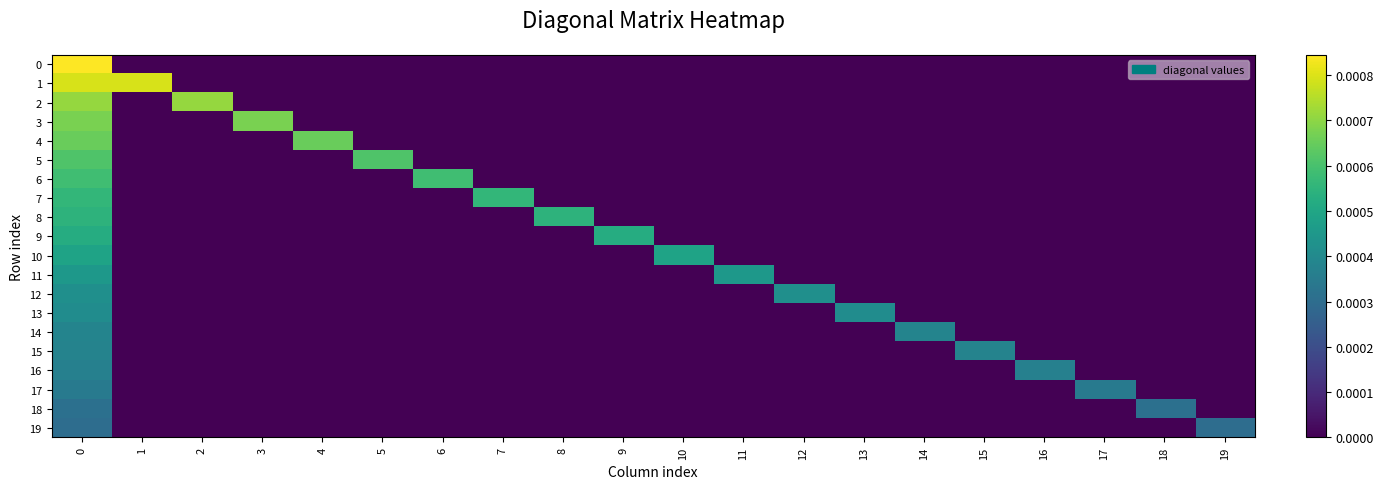

Rank the series by their maximum value, from lowest to highest.

19, 18, 17, 16, 15, 14, 13, 12, 11, 10, 9, 8, 7, 6, 5, 4, 3, 2, 1, 0